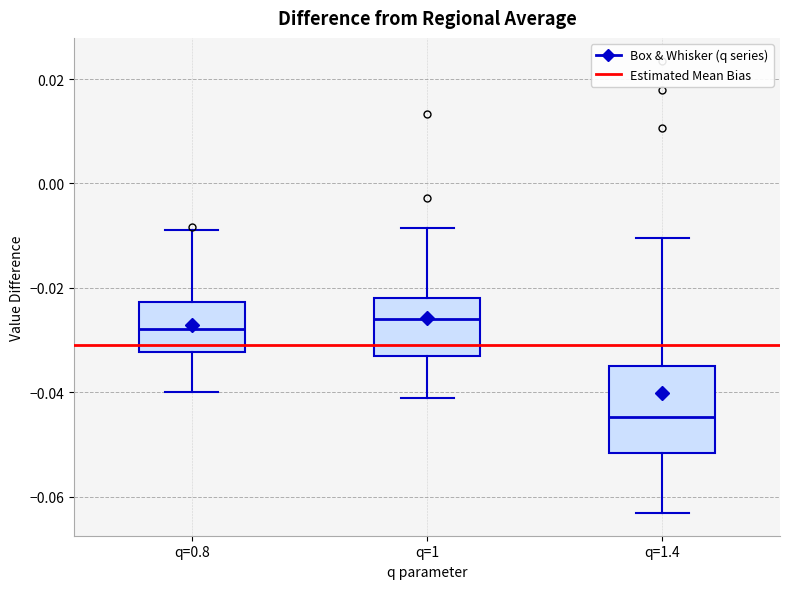

Reading left to right, transcribe this box plot: for each box, give where its median line is, the range the box spans, and where its two whiskers end, as read against the y-axis. The values are not printed on the chart, so give them approximately, as read against the axis.

q=0.8: median -0.028, box -0.032 to -0.022, whiskers -0.040 to -0.008
q=1: median -0.026, box -0.034 to -0.022, whiskers -0.042 to -0.008
q=1.4: median -0.044, box -0.052 to -0.034, whiskers -0.064 to -0.010